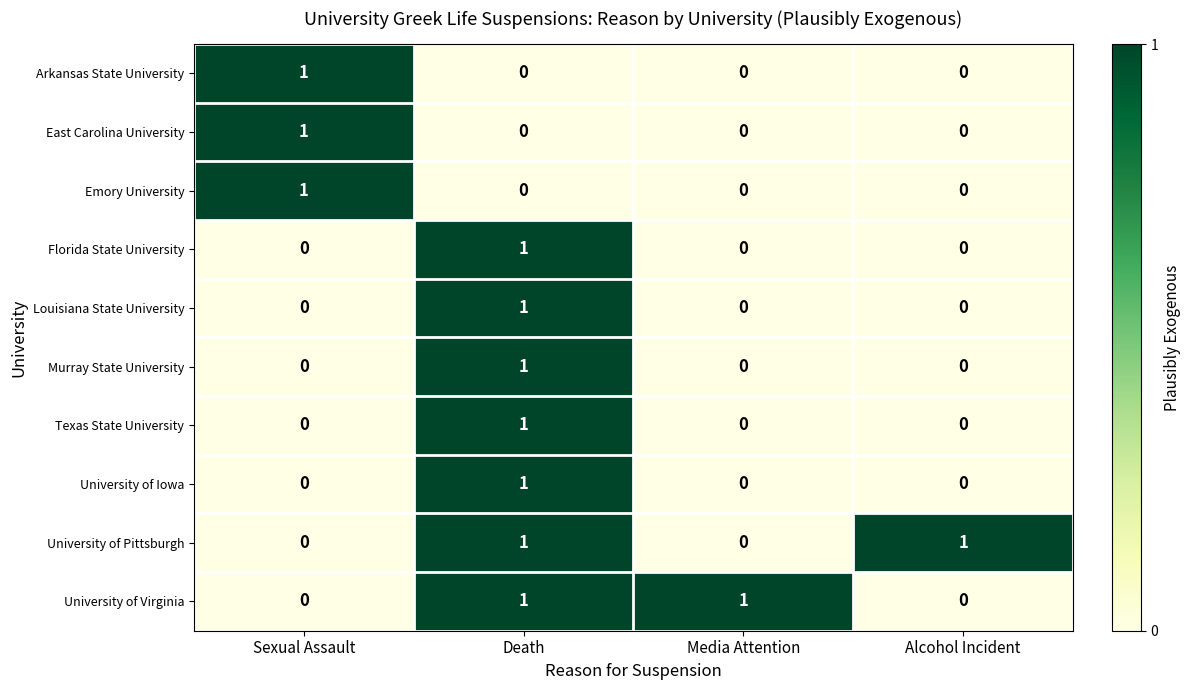

The value of Florida State University at Alcohol Incident is 0. True or false?

True